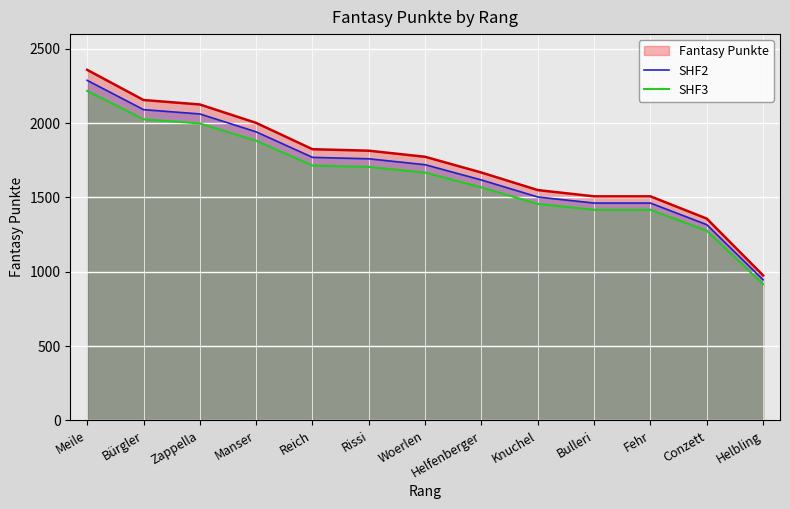

What is the total value across all series at Woerlen?

5159.4